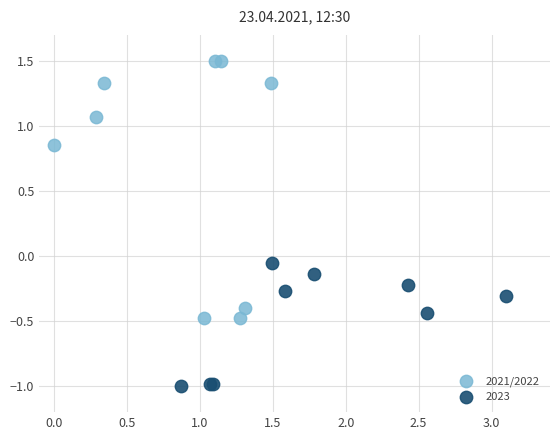

Which series reaches the minimum Y coordinate?

2023